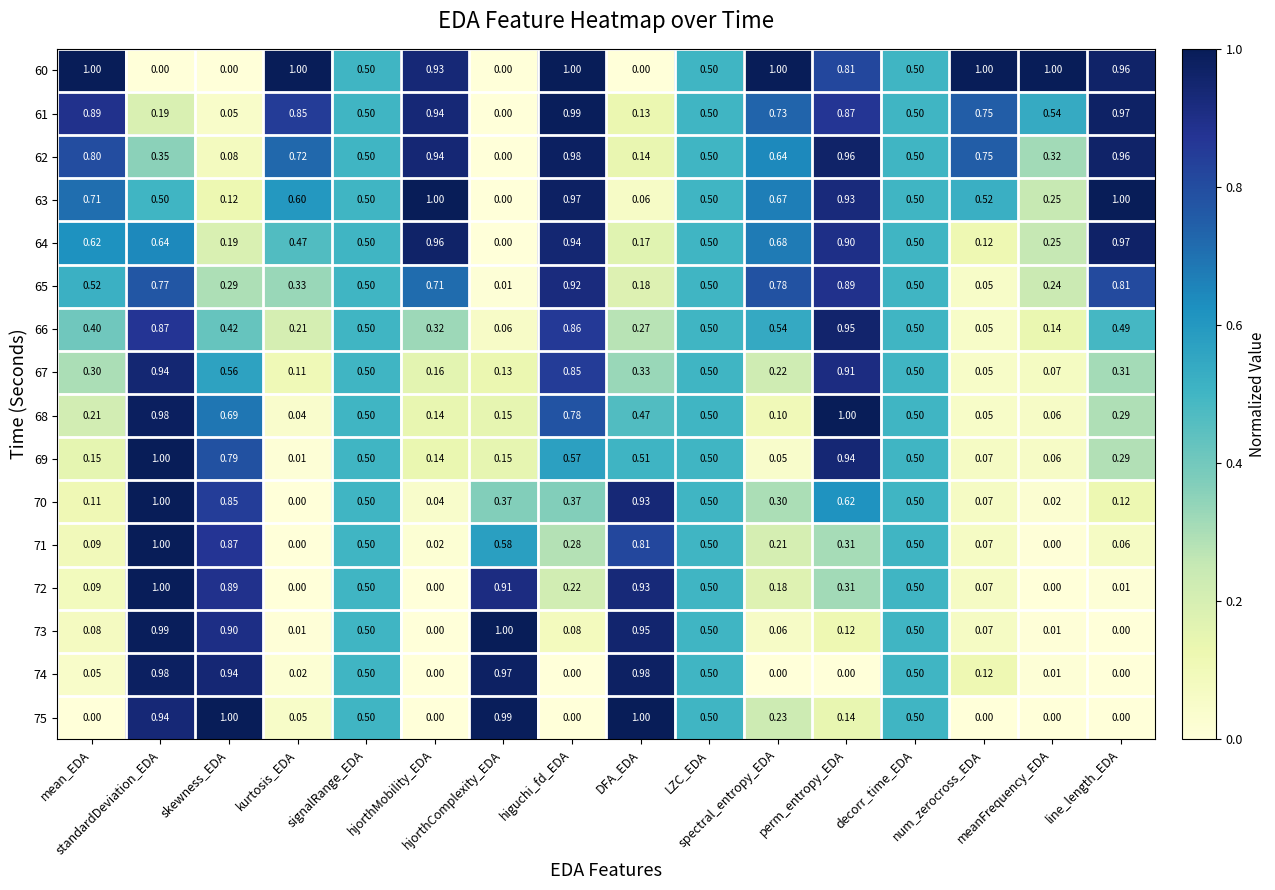

Reading left to right, transcribe all the data shown in this chart.

60: mean_EDA=1.0	standardDeviation_EDA=0.0	skewness_EDA=0.0	kurtosis_EDA=1.0	signalRange_EDA=0.5	hjorthMobility_EDA=0.9	hjorthComplexity_EDA=0.0	higuchi_fd_EDA=1.0	DFA_EDA=0.0	LZC_EDA=0.5	spectral_entropy_EDA=1.0	perm_entropy_EDA=0.8	decorr_time_EDA=0.5	num_zerocross_EDA=1.0	meanFrequency_EDA=1.0	line_length_EDA=1.0
61: mean_EDA=0.9	standardDeviation_EDA=0.2	skewness_EDA=0.1	kurtosis_EDA=0.8	signalRange_EDA=0.5	hjorthMobility_EDA=0.9	hjorthComplexity_EDA=0.0	higuchi_fd_EDA=1.0	DFA_EDA=0.1	LZC_EDA=0.5	spectral_entropy_EDA=0.7	perm_entropy_EDA=0.9	decorr_time_EDA=0.5	num_zerocross_EDA=0.8	meanFrequency_EDA=0.5	line_length_EDA=1.0
62: mean_EDA=0.8	standardDeviation_EDA=0.3	skewness_EDA=0.1	kurtosis_EDA=0.7	signalRange_EDA=0.5	hjorthMobility_EDA=0.9	hjorthComplexity_EDA=0.0	higuchi_fd_EDA=1.0	DFA_EDA=0.1	LZC_EDA=0.5	spectral_entropy_EDA=0.6	perm_entropy_EDA=1.0	decorr_time_EDA=0.5	num_zerocross_EDA=0.8	meanFrequency_EDA=0.3	line_length_EDA=1.0
63: mean_EDA=0.7	standardDeviation_EDA=0.5	skewness_EDA=0.1	kurtosis_EDA=0.6	signalRange_EDA=0.5	hjorthMobility_EDA=1.0	hjorthComplexity_EDA=0.0	higuchi_fd_EDA=1.0	DFA_EDA=0.1	LZC_EDA=0.5	spectral_entropy_EDA=0.7	perm_entropy_EDA=0.9	decorr_time_EDA=0.5	num_zerocross_EDA=0.5	meanFrequency_EDA=0.2	line_length_EDA=1.0
64: mean_EDA=0.6	standardDeviation_EDA=0.6	skewness_EDA=0.2	kurtosis_EDA=0.5	signalRange_EDA=0.5	hjorthMobility_EDA=1.0	hjorthComplexity_EDA=0.0	higuchi_fd_EDA=0.9	DFA_EDA=0.2	LZC_EDA=0.5	spectral_entropy_EDA=0.7	perm_entropy_EDA=0.9	decorr_time_EDA=0.5	num_zerocross_EDA=0.1	meanFrequency_EDA=0.2	line_length_EDA=1.0
65: mean_EDA=0.5	standardDeviation_EDA=0.8	skewness_EDA=0.3	kurtosis_EDA=0.3	signalRange_EDA=0.5	hjorthMobility_EDA=0.7	hjorthComplexity_EDA=0.0	higuchi_fd_EDA=0.9	DFA_EDA=0.2	LZC_EDA=0.5	spectral_entropy_EDA=0.8	perm_entropy_EDA=0.9	decorr_time_EDA=0.5	num_zerocross_EDA=0.1	meanFrequency_EDA=0.2	line_length_EDA=0.8
66: mean_EDA=0.4	standardDeviation_EDA=0.9	skewness_EDA=0.4	kurtosis_EDA=0.2	signalRange_EDA=0.5	hjorthMobility_EDA=0.3	hjorthComplexity_EDA=0.1	higuchi_fd_EDA=0.9	DFA_EDA=0.3	LZC_EDA=0.5	spectral_entropy_EDA=0.5	perm_entropy_EDA=0.9	decorr_time_EDA=0.5	num_zerocross_EDA=0.1	meanFrequency_EDA=0.1	line_length_EDA=0.5
67: mean_EDA=0.3	standardDeviation_EDA=0.9	skewness_EDA=0.6	kurtosis_EDA=0.1	signalRange_EDA=0.5	hjorthMobility_EDA=0.2	hjorthComplexity_EDA=0.1	higuchi_fd_EDA=0.8	DFA_EDA=0.3	LZC_EDA=0.5	spectral_entropy_EDA=0.2	perm_entropy_EDA=0.9	decorr_time_EDA=0.5	num_zerocross_EDA=0.1	meanFrequency_EDA=0.1	line_length_EDA=0.3
68: mean_EDA=0.2	standardDeviation_EDA=1.0	skewness_EDA=0.7	kurtosis_EDA=0.0	signalRange_EDA=0.5	hjorthMobility_EDA=0.1	hjorthComplexity_EDA=0.1	higuchi_fd_EDA=0.8	DFA_EDA=0.5	LZC_EDA=0.5	spectral_entropy_EDA=0.1	perm_entropy_EDA=1.0	decorr_time_EDA=0.5	num_zerocross_EDA=0.1	meanFrequency_EDA=0.1	line_length_EDA=0.3
69: mean_EDA=0.1	standardDeviation_EDA=1.0	skewness_EDA=0.8	kurtosis_EDA=0.0	signalRange_EDA=0.5	hjorthMobility_EDA=0.1	hjorthComplexity_EDA=0.1	higuchi_fd_EDA=0.6	DFA_EDA=0.5	LZC_EDA=0.5	spectral_entropy_EDA=0.1	perm_entropy_EDA=0.9	decorr_time_EDA=0.5	num_zerocross_EDA=0.1	meanFrequency_EDA=0.1	line_length_EDA=0.3
70: mean_EDA=0.1	standardDeviation_EDA=1.0	skewness_EDA=0.8	kurtosis_EDA=0.0	signalRange_EDA=0.5	hjorthMobility_EDA=0.0	hjorthComplexity_EDA=0.4	higuchi_fd_EDA=0.4	DFA_EDA=0.9	LZC_EDA=0.5	spectral_entropy_EDA=0.3	perm_entropy_EDA=0.6	decorr_time_EDA=0.5	num_zerocross_EDA=0.1	meanFrequency_EDA=0.0	line_length_EDA=0.1
71: mean_EDA=0.1	standardDeviation_EDA=1.0	skewness_EDA=0.9	kurtosis_EDA=0.0	signalRange_EDA=0.5	hjorthMobility_EDA=0.0	hjorthComplexity_EDA=0.6	higuchi_fd_EDA=0.3	DFA_EDA=0.8	LZC_EDA=0.5	spectral_entropy_EDA=0.2	perm_entropy_EDA=0.3	decorr_time_EDA=0.5	num_zerocross_EDA=0.1	meanFrequency_EDA=0.0	line_length_EDA=0.1
72: mean_EDA=0.1	standardDeviation_EDA=1.0	skewness_EDA=0.9	kurtosis_EDA=0.0	signalRange_EDA=0.5	hjorthMobility_EDA=0.0	hjorthComplexity_EDA=0.9	higuchi_fd_EDA=0.2	DFA_EDA=0.9	LZC_EDA=0.5	spectral_entropy_EDA=0.2	perm_entropy_EDA=0.3	decorr_time_EDA=0.5	num_zerocross_EDA=0.1	meanFrequency_EDA=0.0	line_length_EDA=0.0
73: mean_EDA=0.1	standardDeviation_EDA=1.0	skewness_EDA=0.9	kurtosis_EDA=0.0	signalRange_EDA=0.5	hjorthMobility_EDA=0.0	hjorthComplexity_EDA=1.0	higuchi_fd_EDA=0.1	DFA_EDA=0.9	LZC_EDA=0.5	spectral_entropy_EDA=0.1	perm_entropy_EDA=0.1	decorr_time_EDA=0.5	num_zerocross_EDA=0.1	meanFrequency_EDA=0.0	line_length_EDA=0.0
74: mean_EDA=0.1	standardDeviation_EDA=1.0	skewness_EDA=0.9	kurtosis_EDA=0.0	signalRange_EDA=0.5	hjorthMobility_EDA=0.0	hjorthComplexity_EDA=1.0	higuchi_fd_EDA=0.0	DFA_EDA=1.0	LZC_EDA=0.5	spectral_entropy_EDA=0.0	perm_entropy_EDA=0.0	decorr_time_EDA=0.5	num_zerocross_EDA=0.1	meanFrequency_EDA=0.0	line_length_EDA=0.0
75: mean_EDA=0.0	standardDeviation_EDA=0.9	skewness_EDA=1.0	kurtosis_EDA=0.1	signalRange_EDA=0.5	hjorthMobility_EDA=0.0	hjorthComplexity_EDA=1.0	higuchi_fd_EDA=0.0	DFA_EDA=1.0	LZC_EDA=0.5	spectral_entropy_EDA=0.2	perm_entropy_EDA=0.1	decorr_time_EDA=0.5	num_zerocross_EDA=0.0	meanFrequency_EDA=0.0	line_length_EDA=0.0